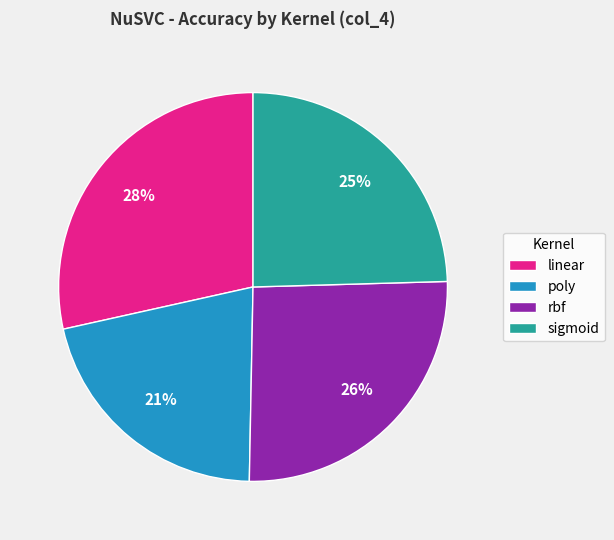

Between rbf and linear, which is larger?

linear